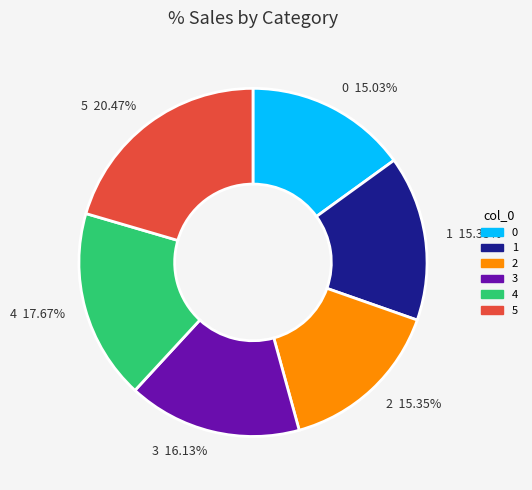

Which has a higher value, 1 or 4?

4